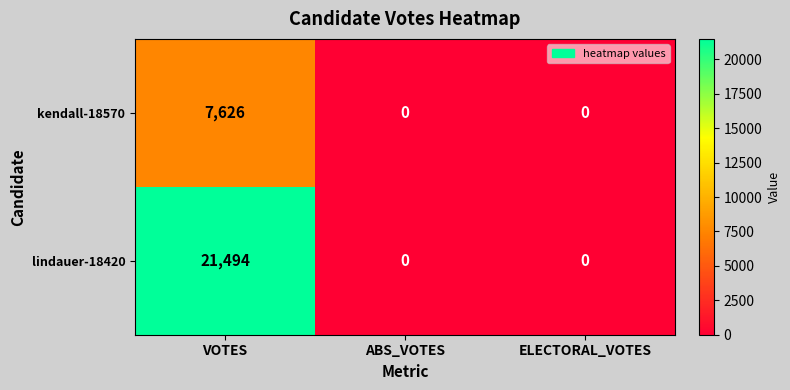

At which category is the sum across all series the highest?

VOTES